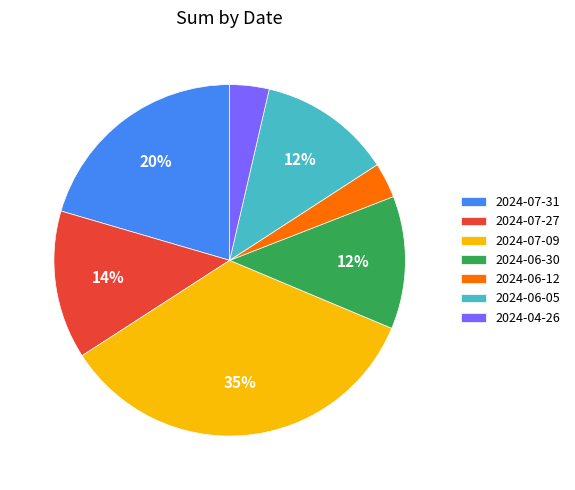

Between 2024-06-05 and 2024-04-26, which is larger?

2024-06-05